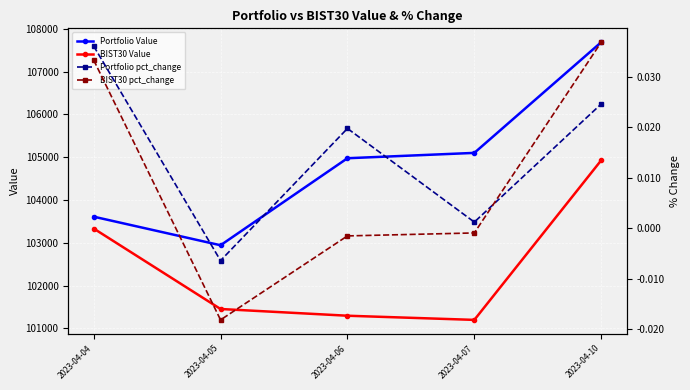

How many positive values does the BIST30 pct_change series have?

2